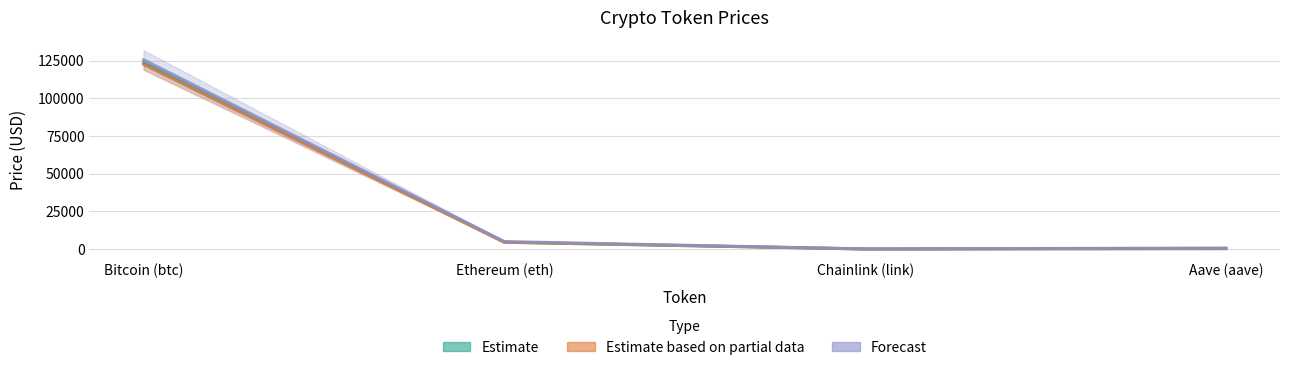

What is the sum of the Estimate based on partial data (price 24h ago) values at Ethereum (eth) and Aave (aave)?

4770.3